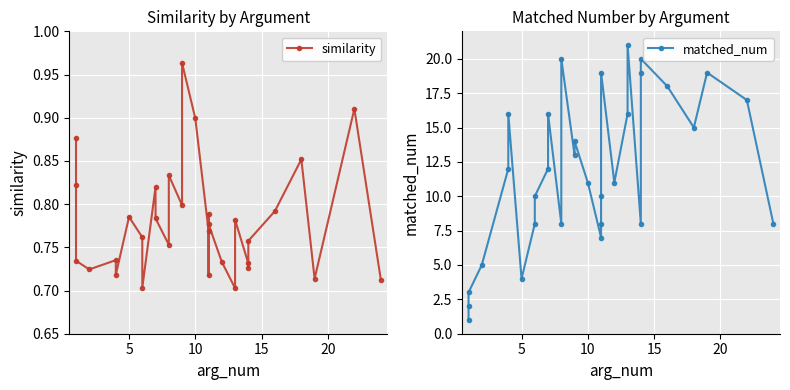

The value of matched_num at 11 is 8.0. True or false?

True